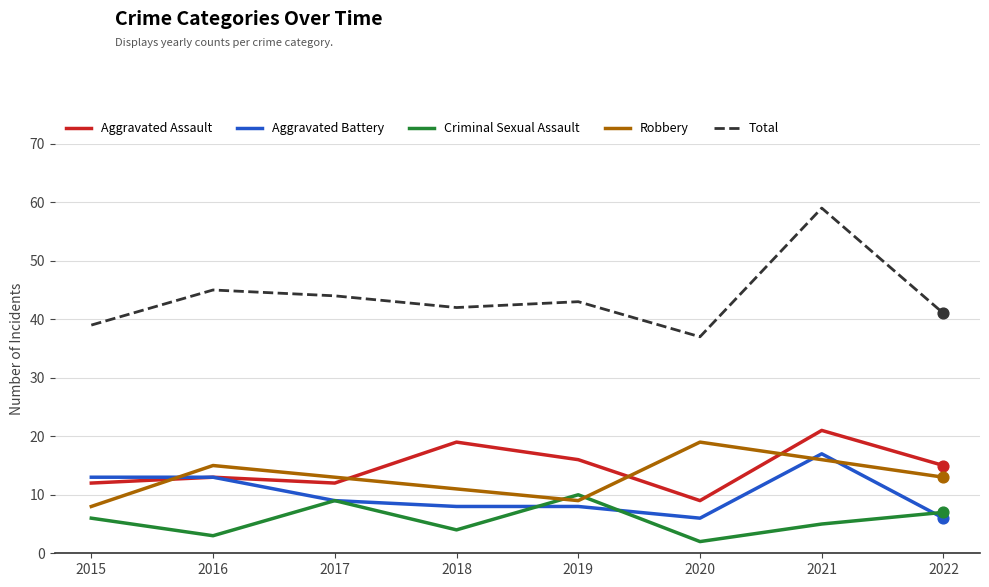

Which series has the widest spread of values?

Total